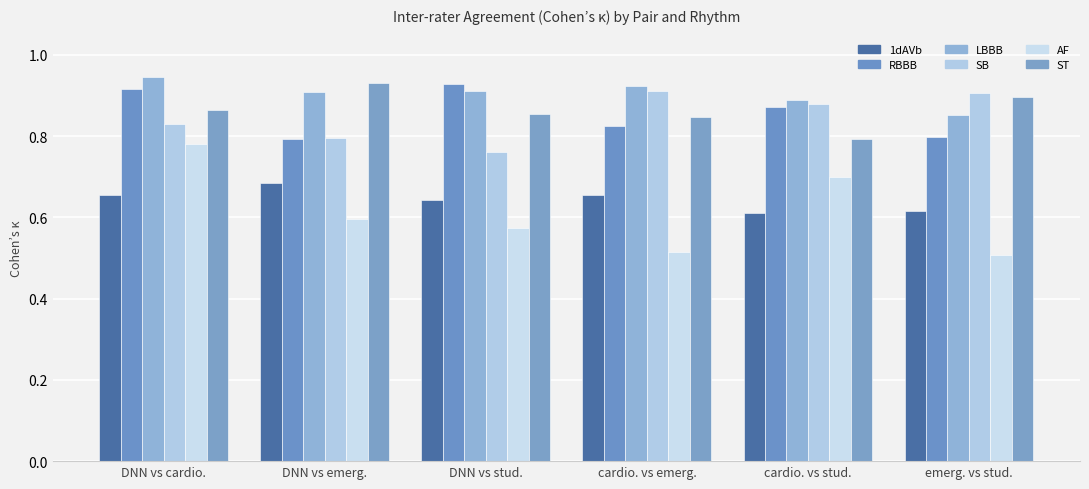

Does the chart contain any negative values?

No